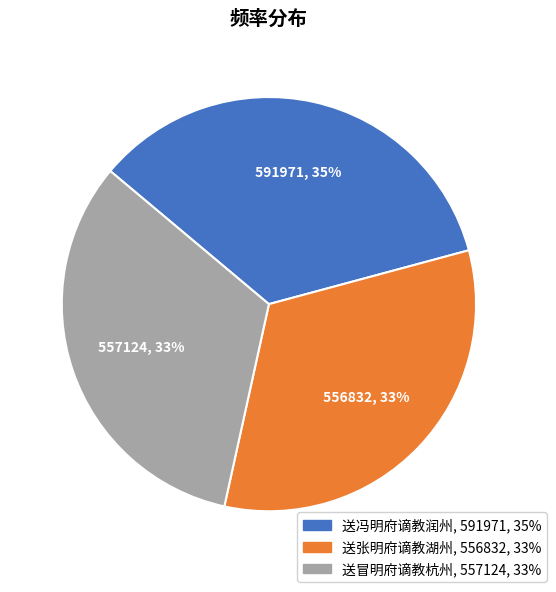

What percentage is the 送冯明府谪教润州 slice, to the nearest percent?

35%